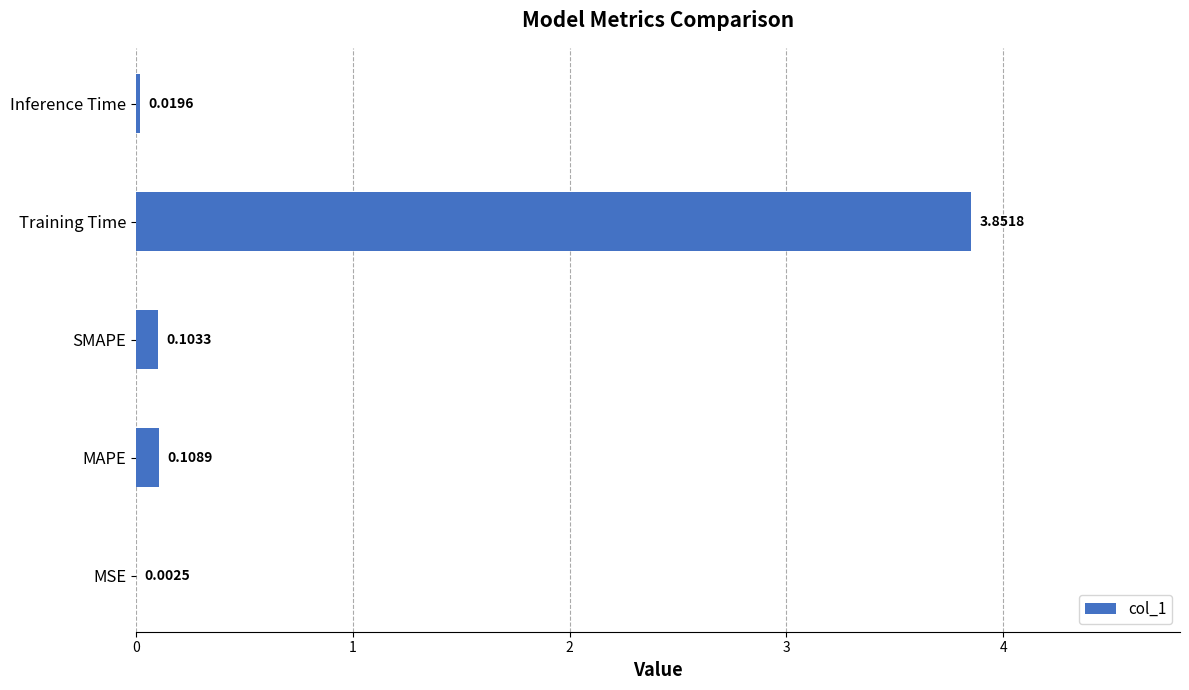

Where is the data nearest to the value 1?

MAPE